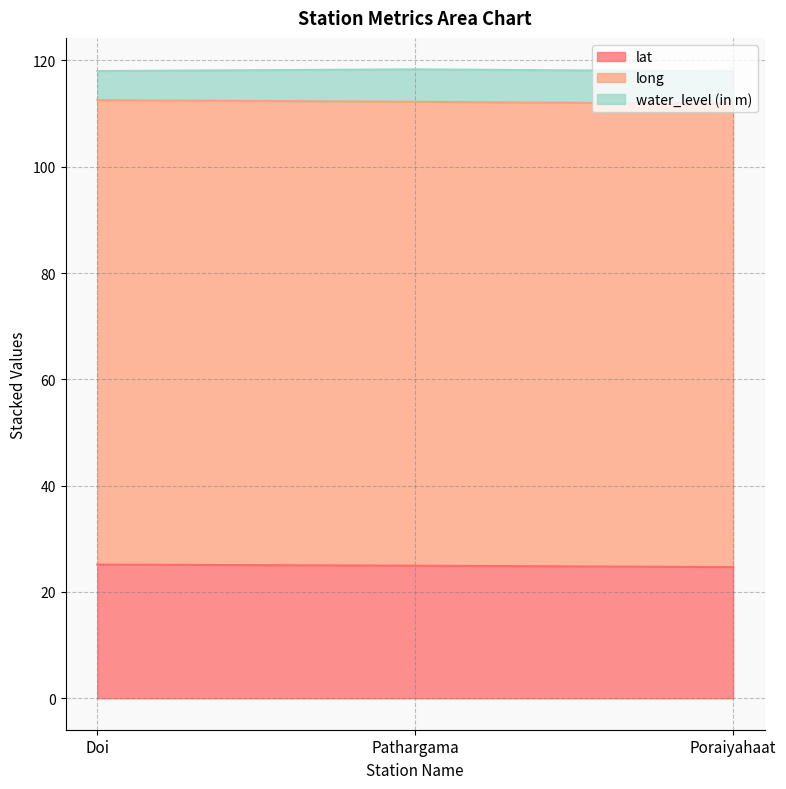

What is the total value across all series at Pathargama?

118.3